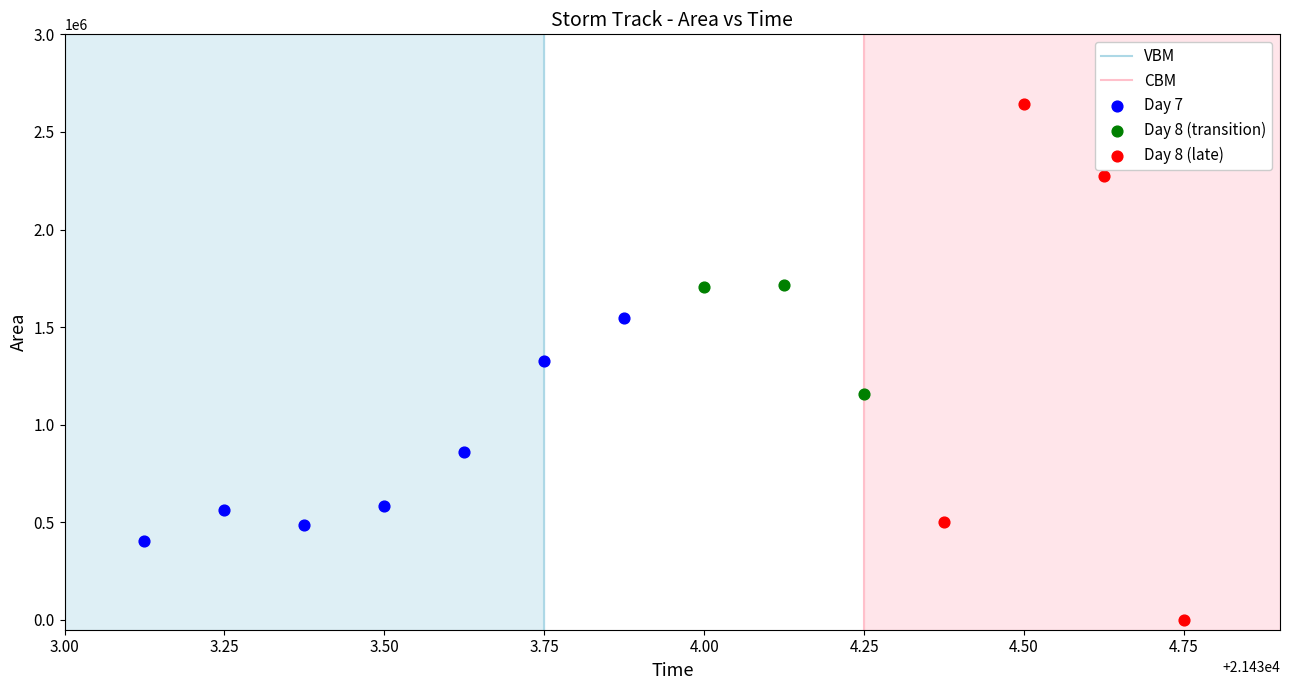

Which series has the largest Y range (max minus min)?

Day 8 (late)